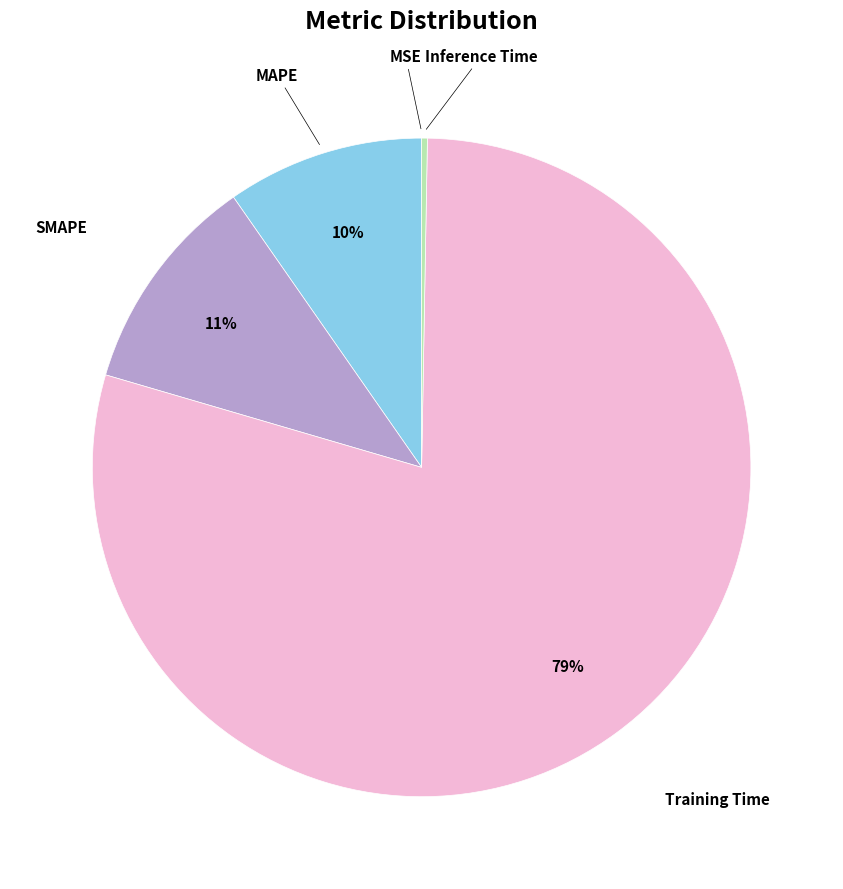

Does any single category account for the majority?

Yes